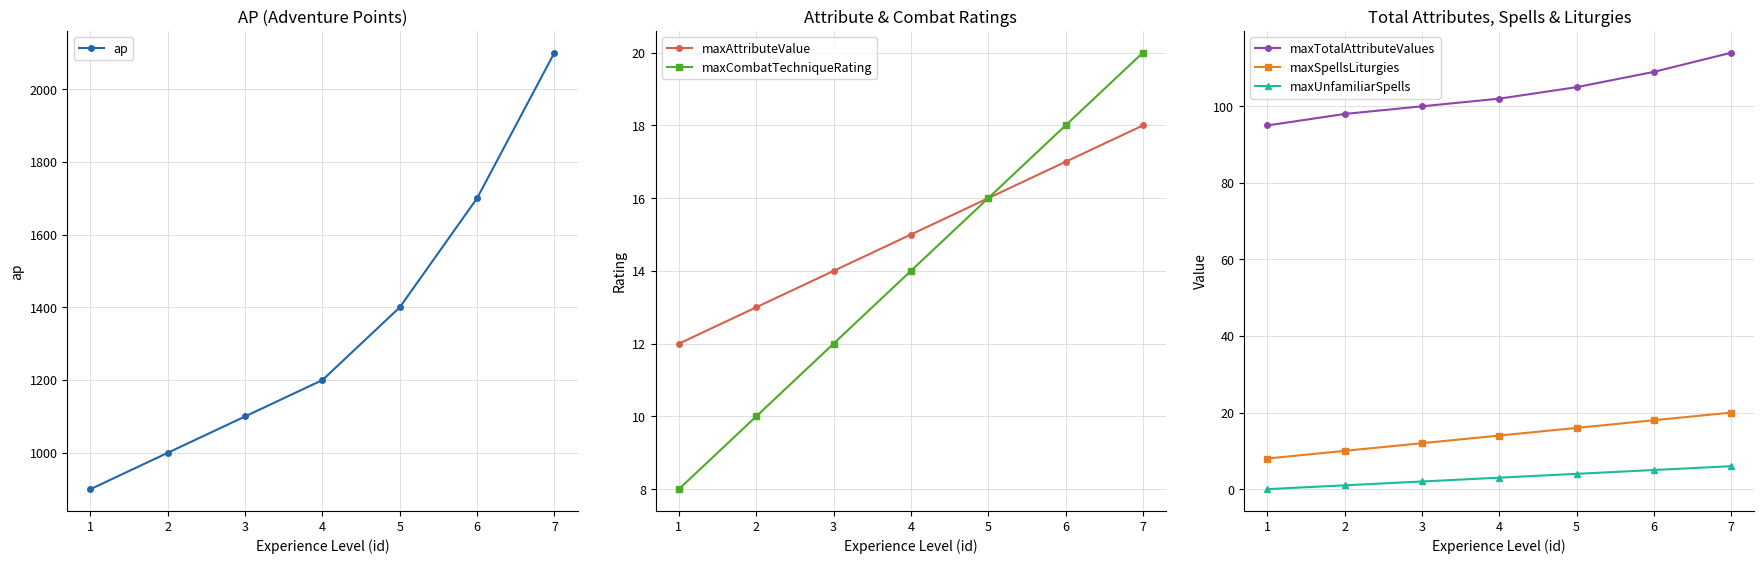

Reading left to right, extract all data points from this chart.

ap: 1=900	2=1000	3=1100	4=1200	5=1400	6=1700	7=2100
maxAttributeValue: 1=12	2=13	3=14	4=15	5=16	6=17	7=18
maxCombatTechniqueRating: 1=8	2=10	3=12	4=14	5=16	6=18	7=20
maxTotalAttributeValues: 1=95	2=98	3=100	4=102	5=105	6=109	7=114
maxSpellsLiturgies: 1=8	2=10	3=12	4=14	5=16	6=18	7=20
maxUnfamiliarSpells: 1=0	2=1	3=2	4=3	5=4	6=5	7=6